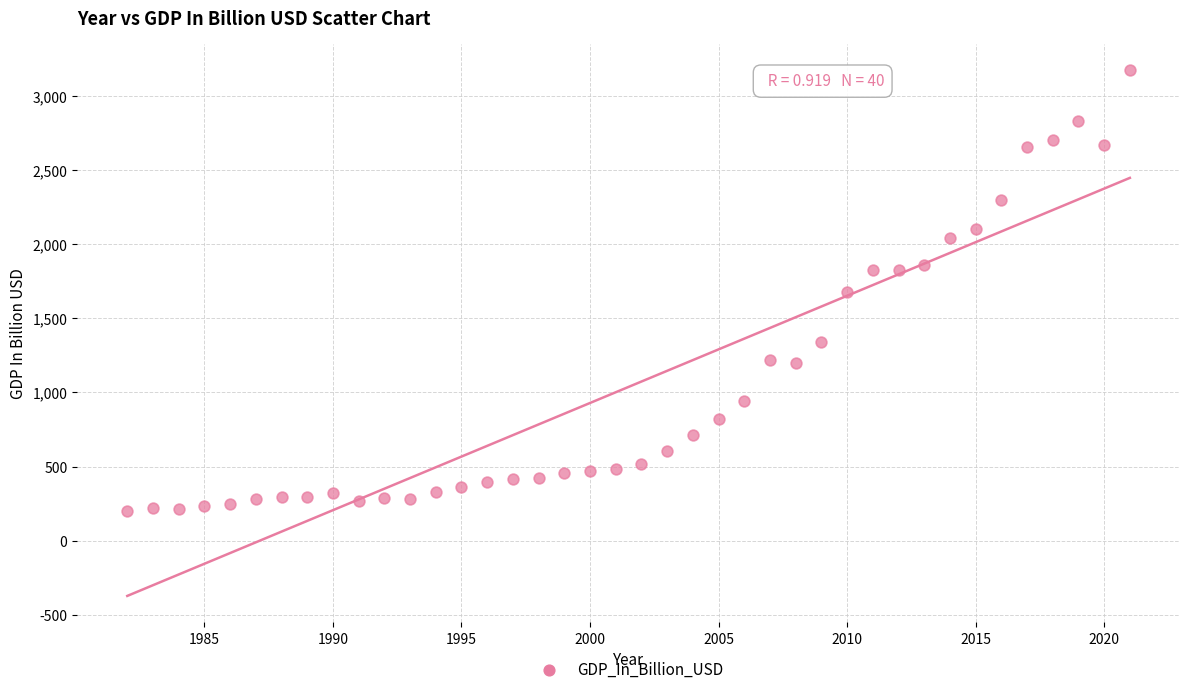

What is the range of Y values (max minus min)?

2972.7